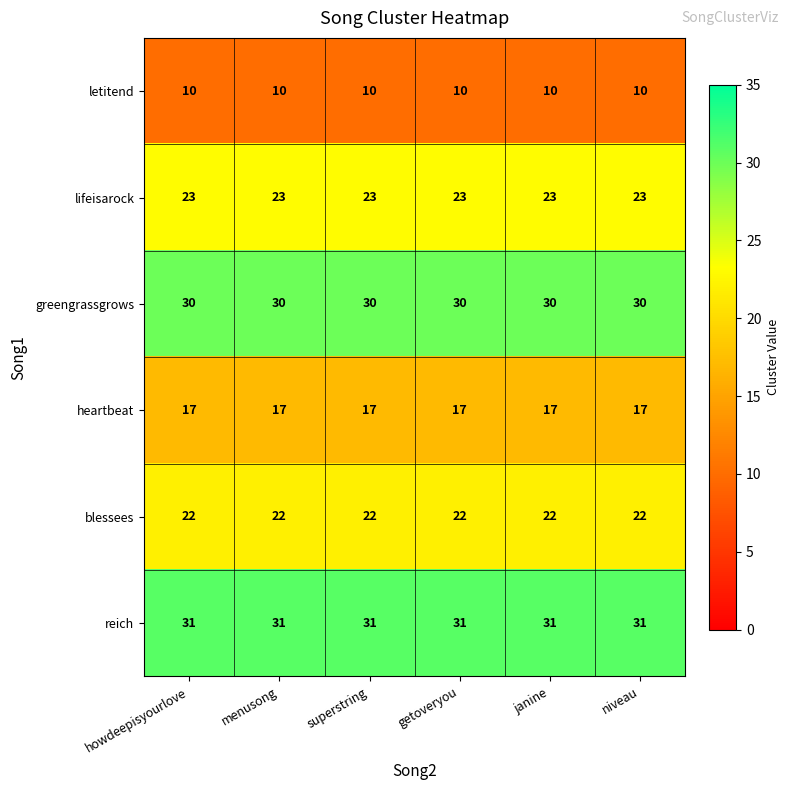

At how many categories does at least one series exceed 16?

6